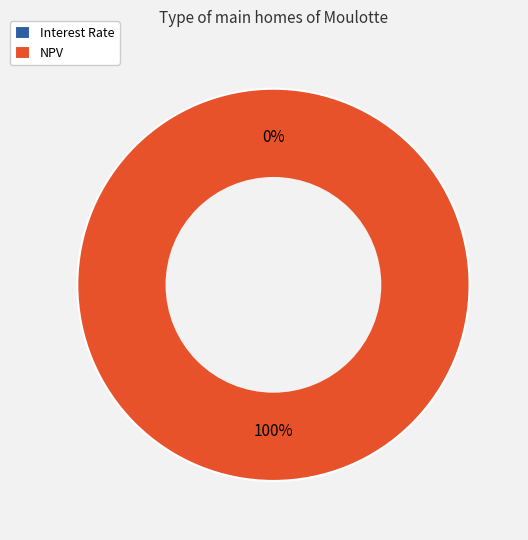

To the nearest percent, what is the combined percentage of Interest Rate and NPV?

100%